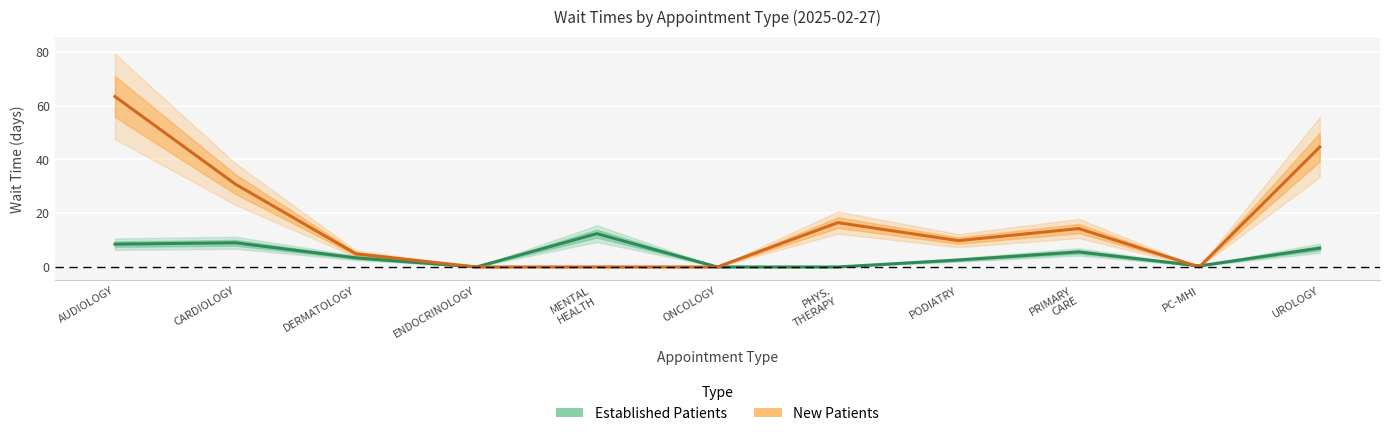

After their last crossing, which series has the higher values: EstablishedPatients or NewPatients?

NewPatients